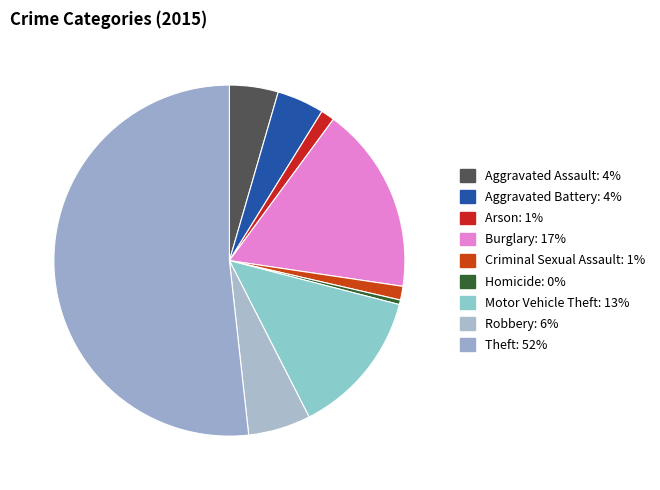

How many slices are in this pie chart?

9